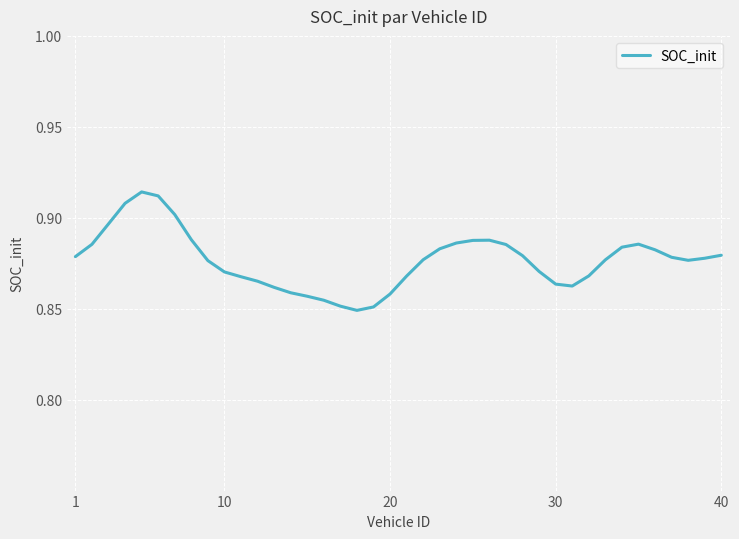

Does the chart have visible grid lines?

Yes